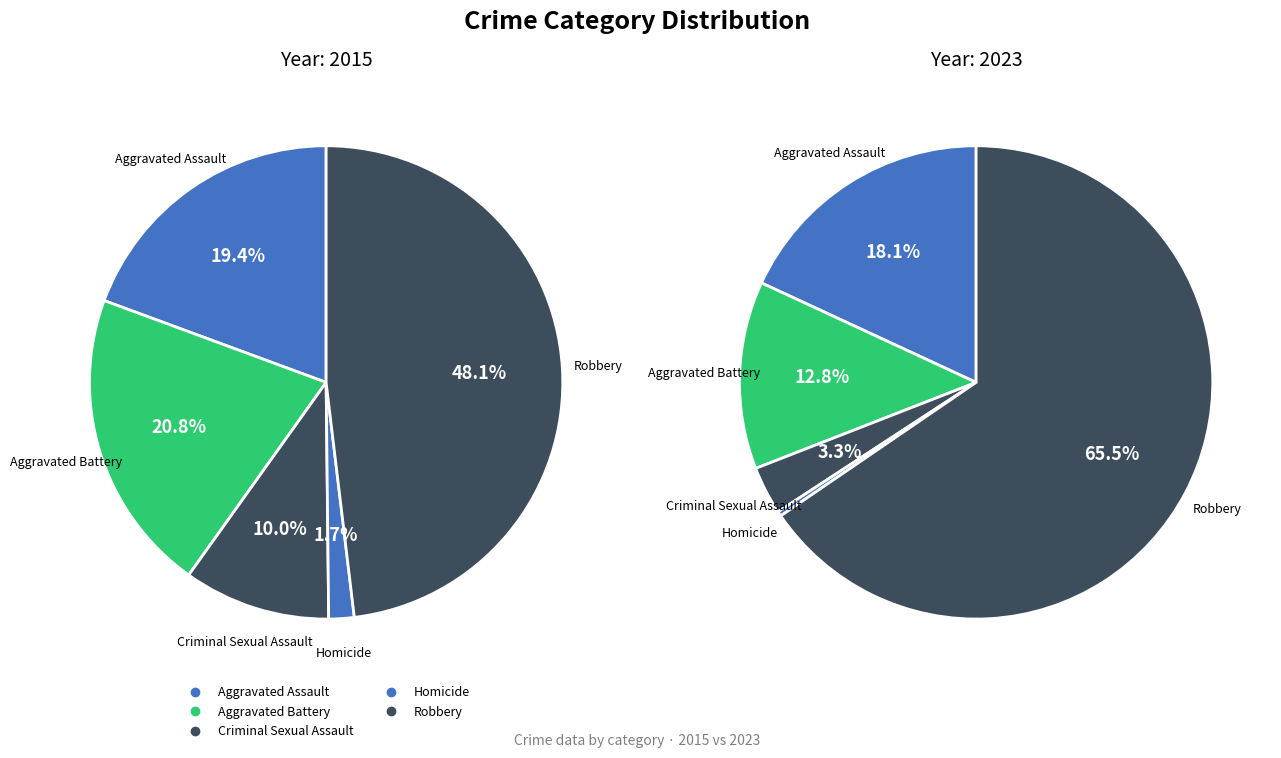

What is the total percentage of Robbery and Criminal Sexual Assault?

58.1%